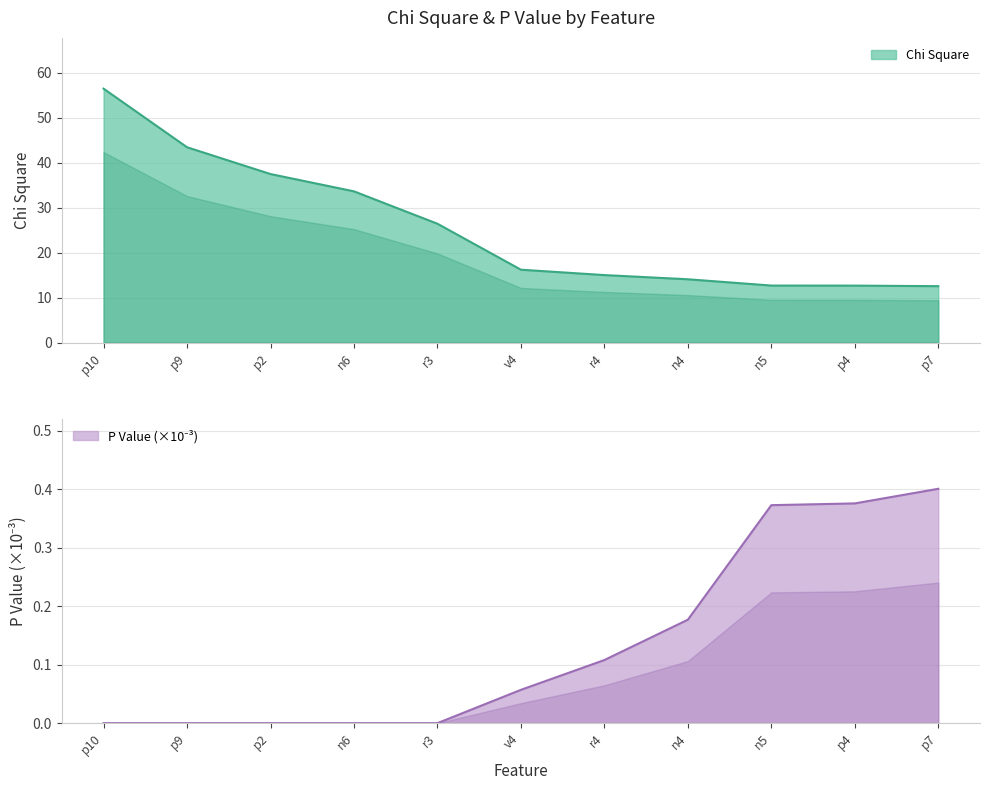

What are all the series names shown in the legend?

Chi Square, P Value